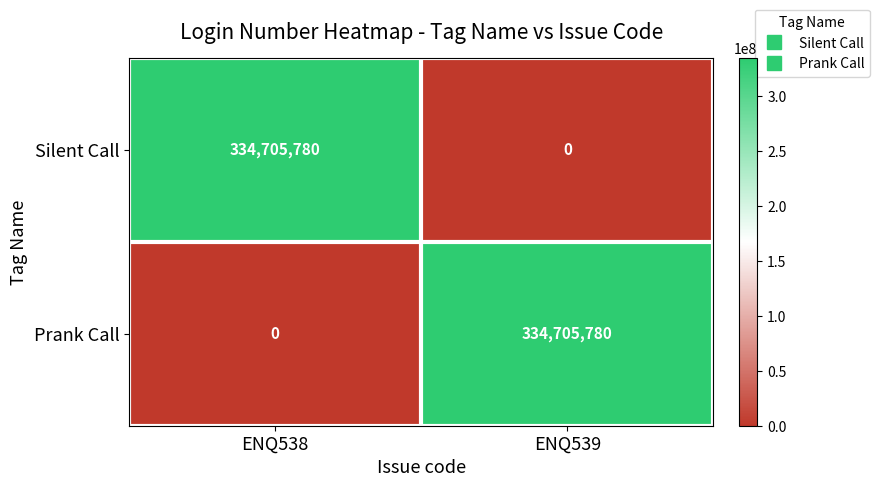

Reading right to left, transcribe all the data shown in this chart.

Silent Call: ENQ539=0	ENQ538=334705780
Prank Call: ENQ539=334705780	ENQ538=0